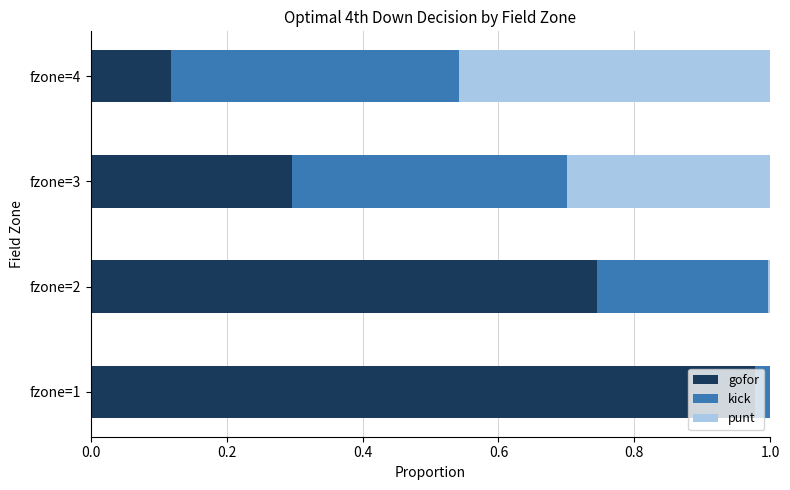

What are all the series names shown in the legend?

gofor, kick, punt